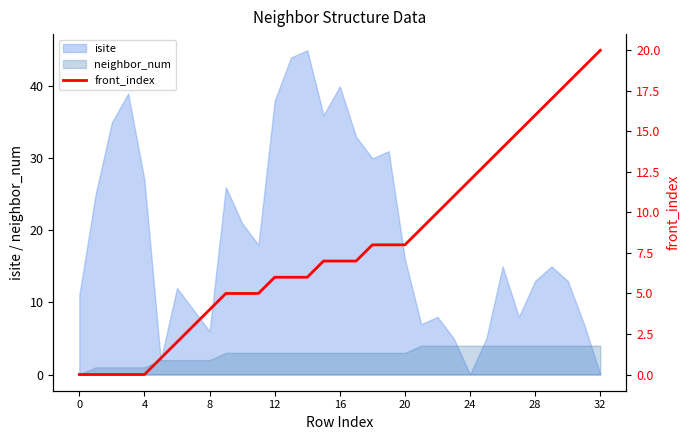

What is the highest value of the isite series?

45